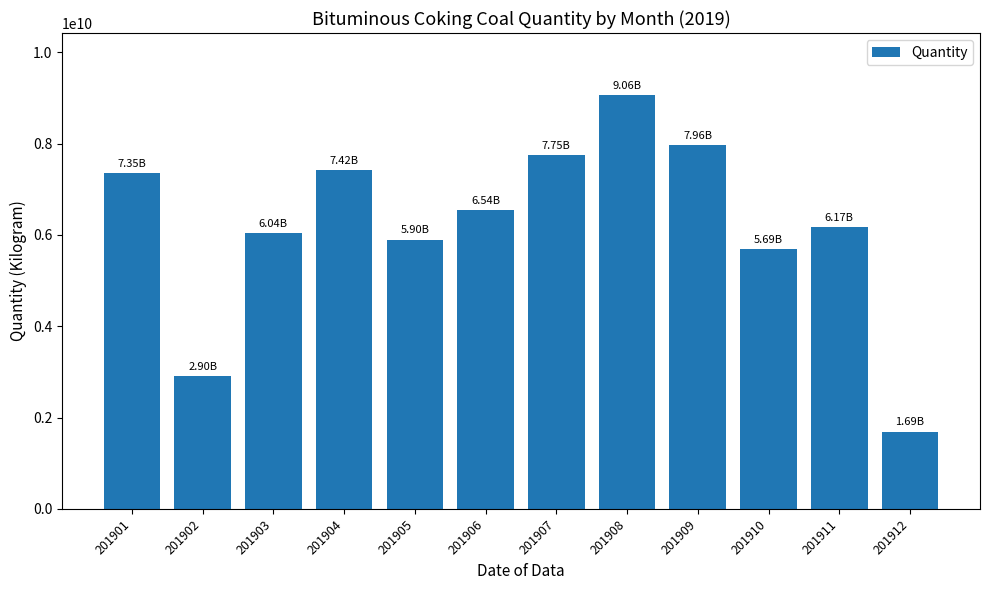

What is the value of the 7th bar from the left?

7748297019